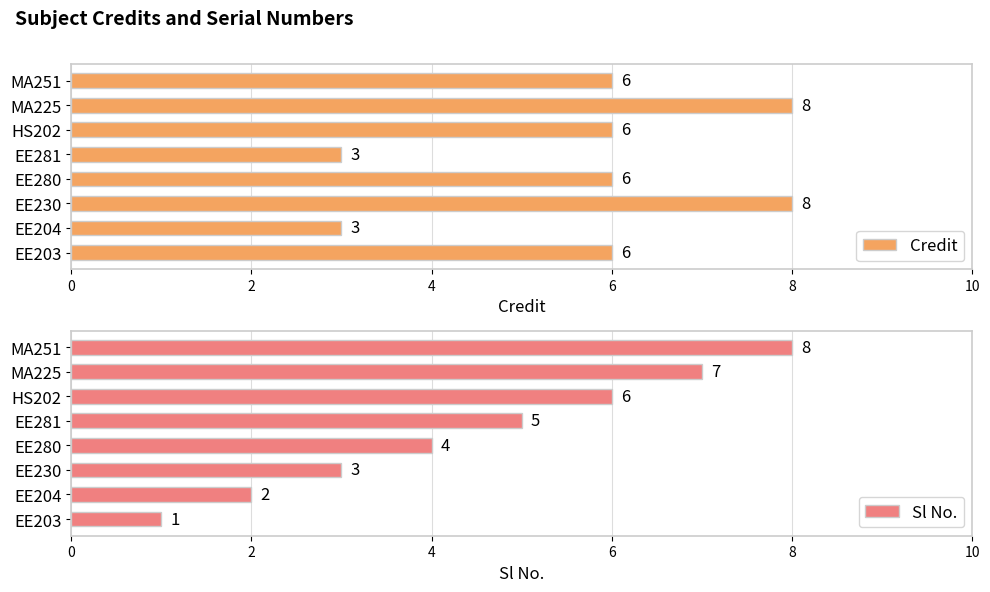

What is the difference between the second highest and second lowest values in the Sl No. series?

5